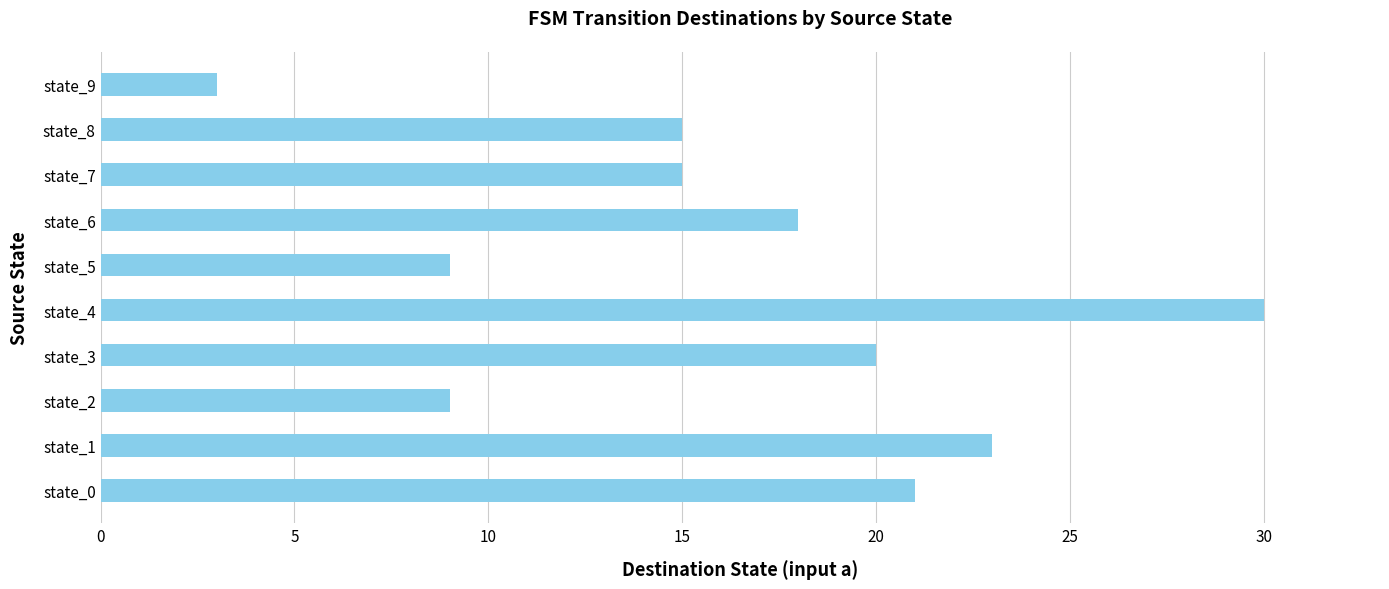

What is the ratio of the value at state_7 to the value at state_5?

1.7